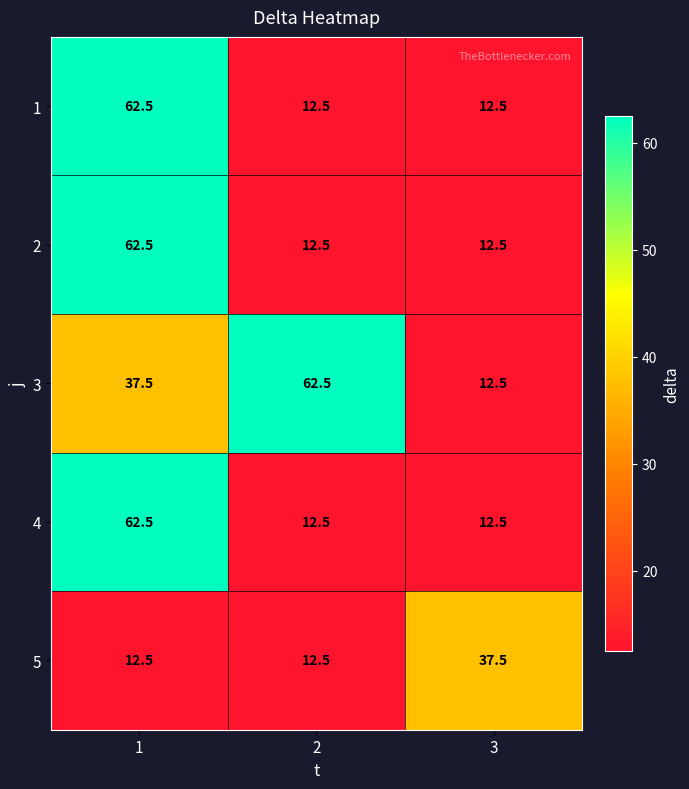

Reading left to right, list all the values displayed in this chart.

1: 1=62.5	2=12.5	3=12.5
2: 1=62.5	2=12.5	3=12.5
3: 1=37.5	2=62.5	3=12.5
4: 1=62.5	2=12.5	3=12.5
5: 1=12.5	2=12.5	3=37.5